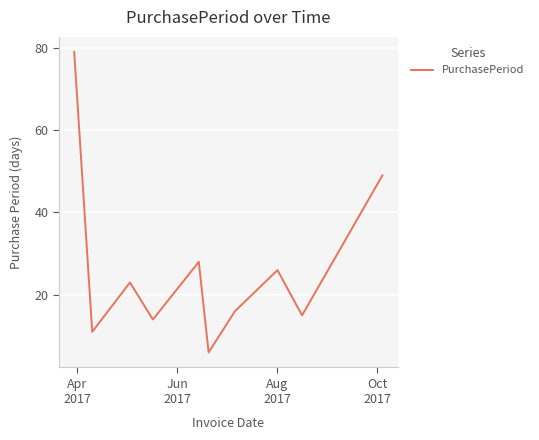

How many values are below 23?

5